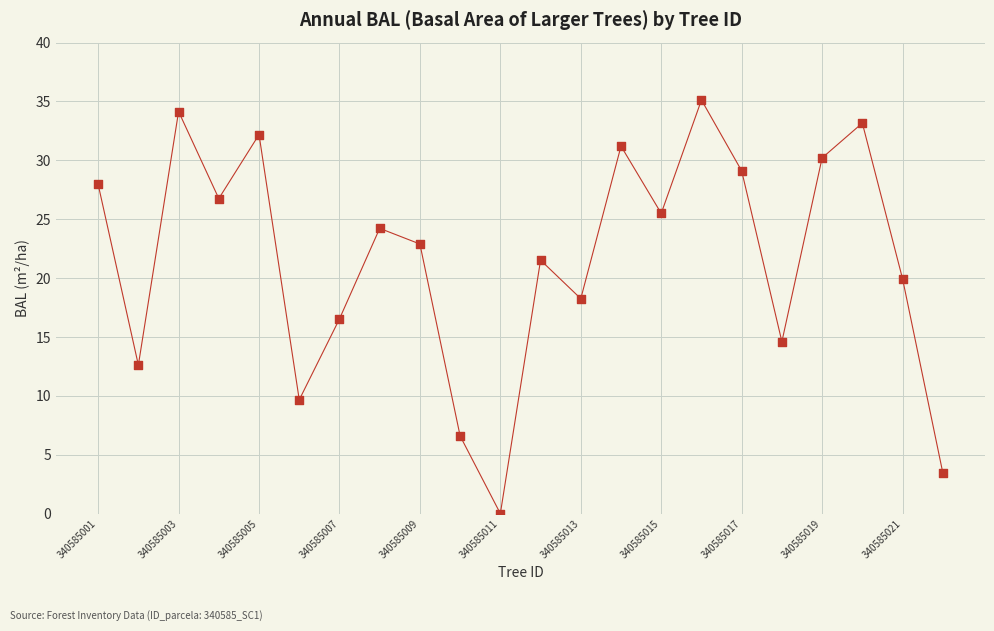

What Y value in the scatter plot is closest to 17?

16.5